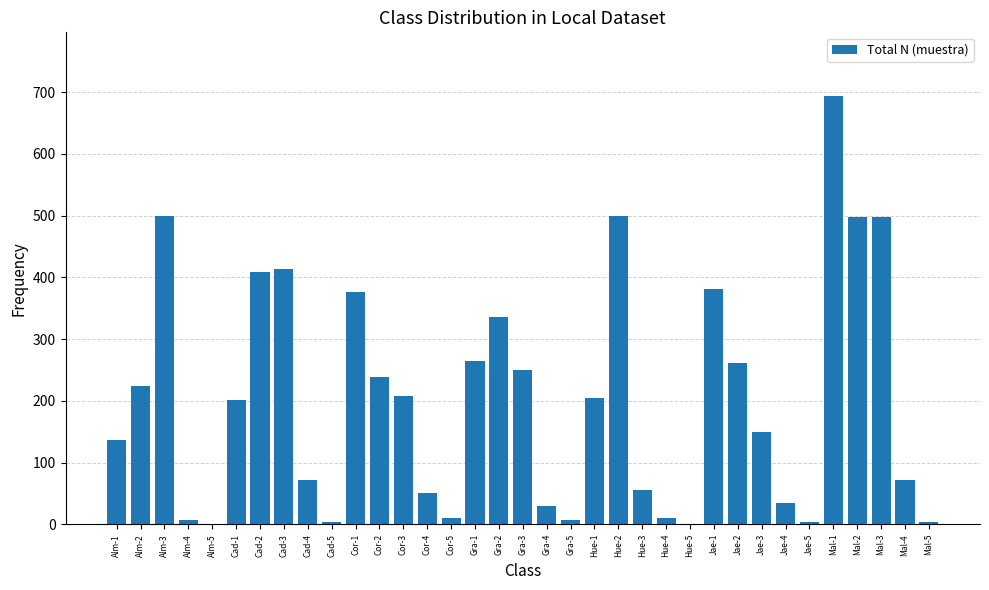

What is the greatest value displayed?

693